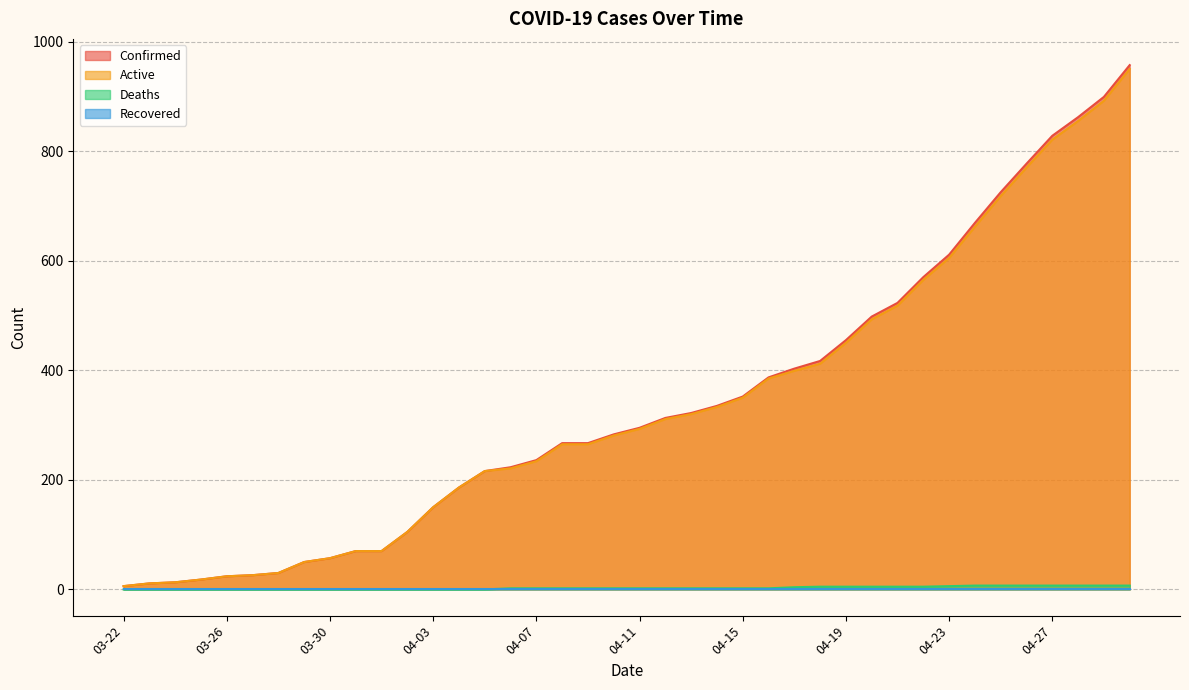

What is the maximum value shown in the chart?

957